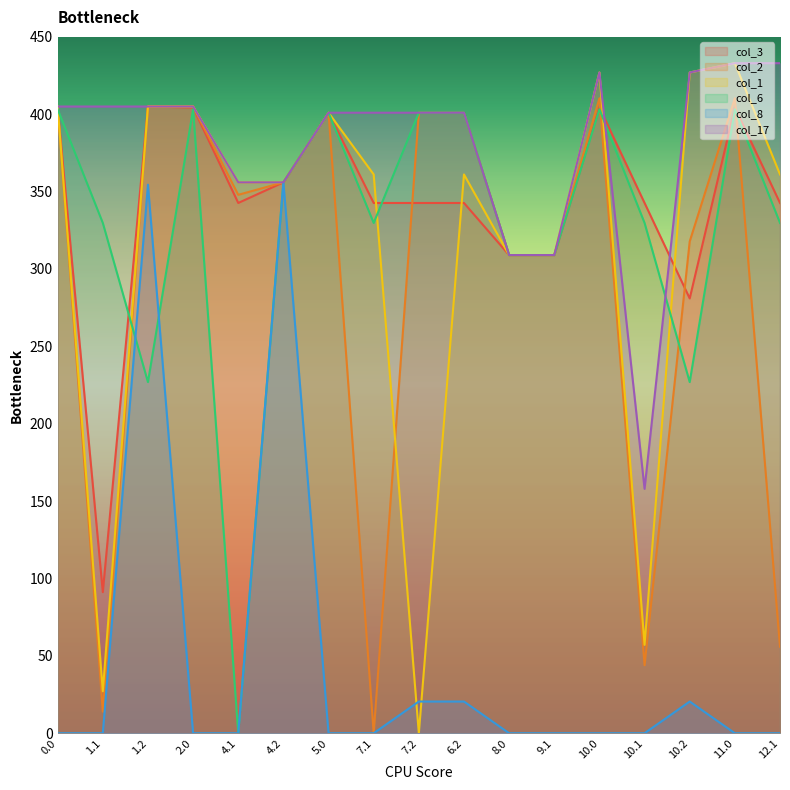

How many values in the col_3 series exceed 342?

13